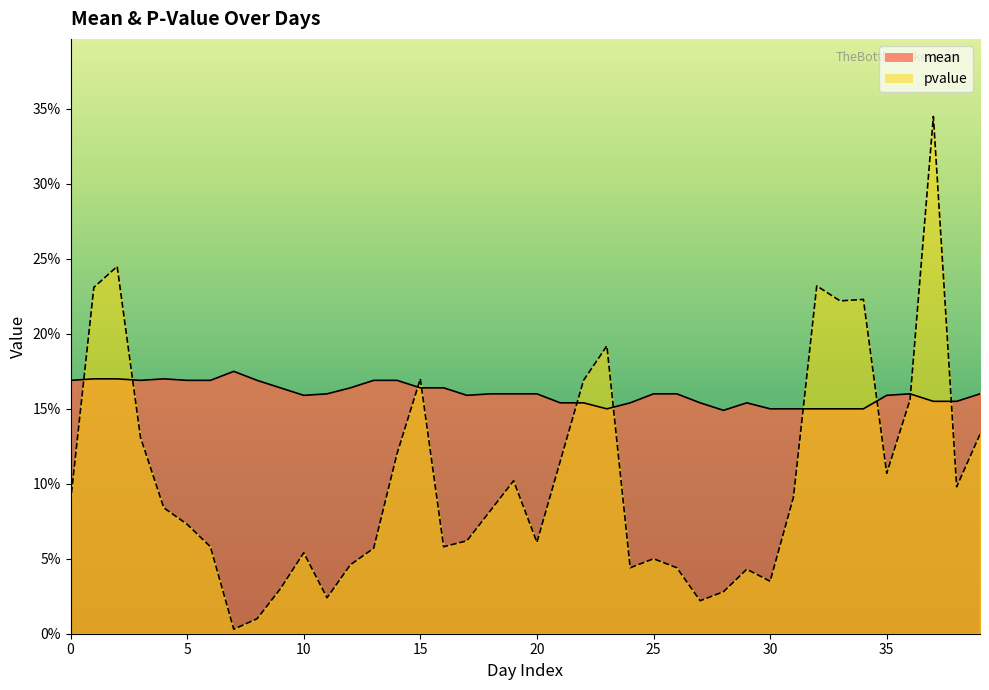

What is the total value across all series at 31?

0.2